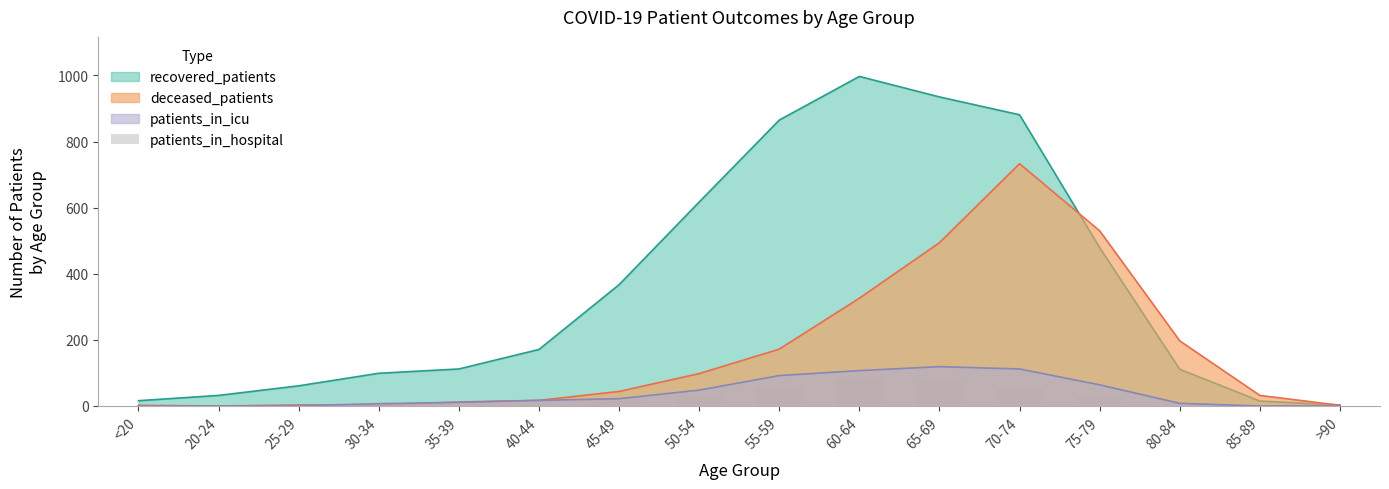

How many positive values are there?

15